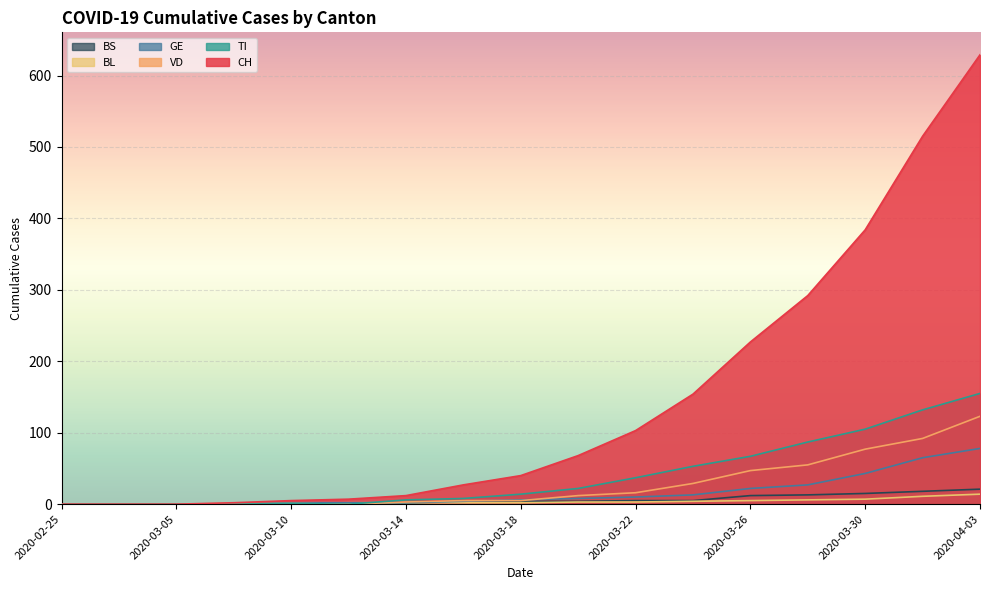

Where does the BS series first go above 4?

2020-03-22